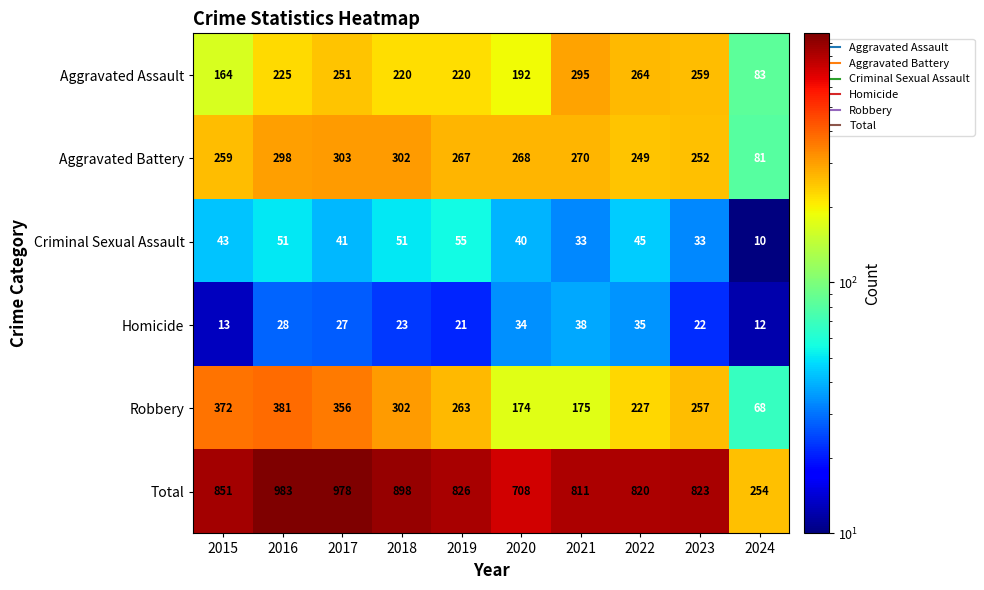

What is the average value of the Criminal Sexual Assault series?

40